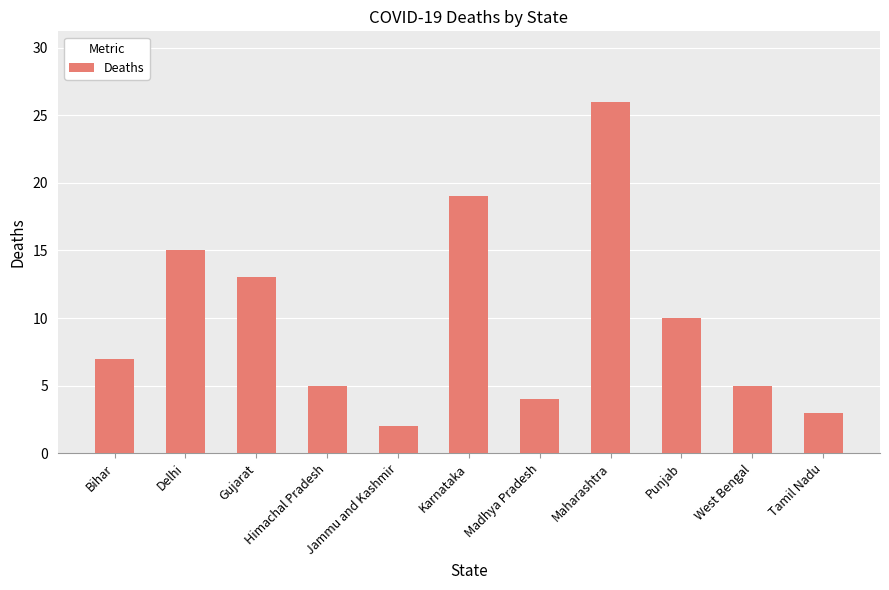

Count the number of data series in this chart.

1